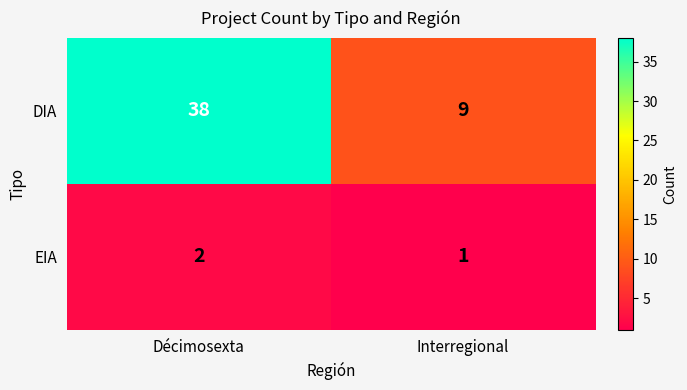

What is the spread (max minus min) of values at Interregional?

8